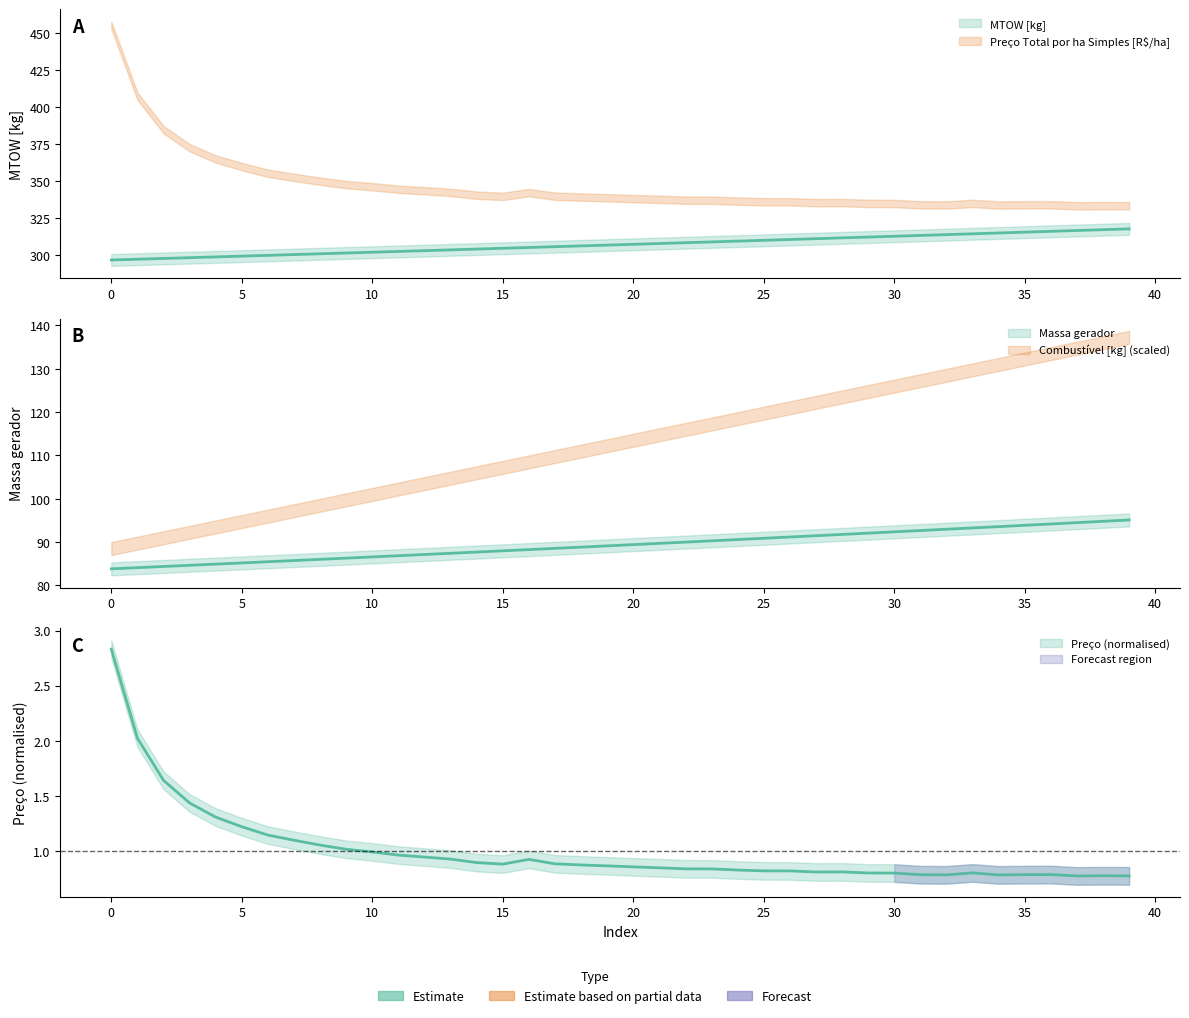

At how many categories does at least one series exceed 19?

40